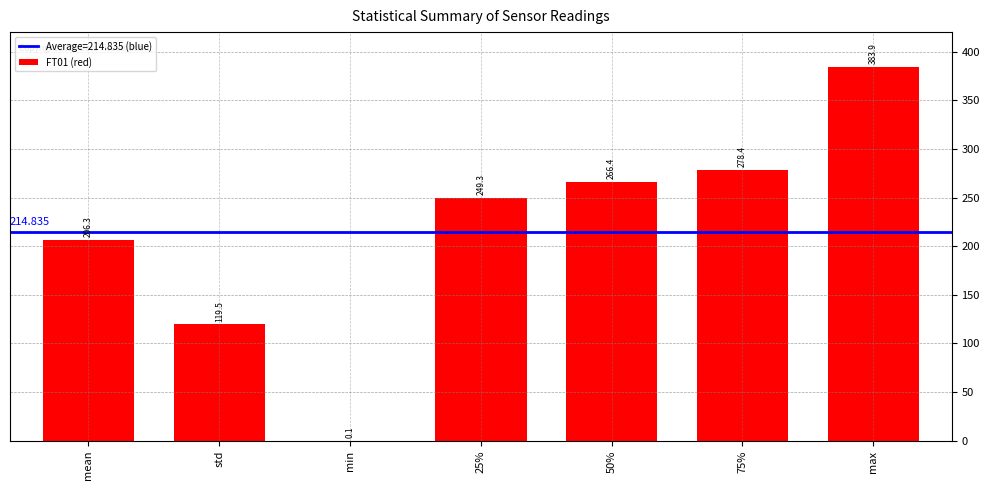

Is it true that the value at mean is 206.3?

True